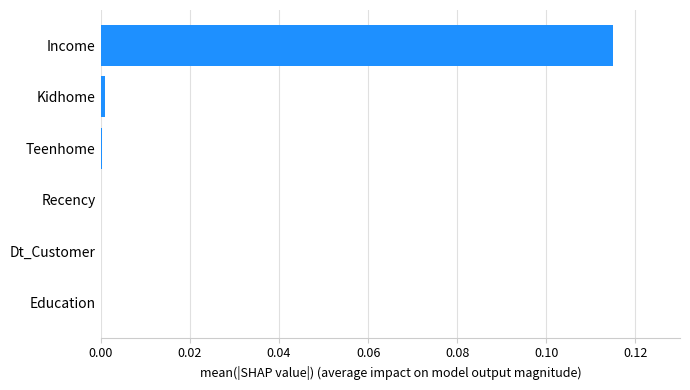

Is it true that the value at Dt_Customer is 0.0?

True